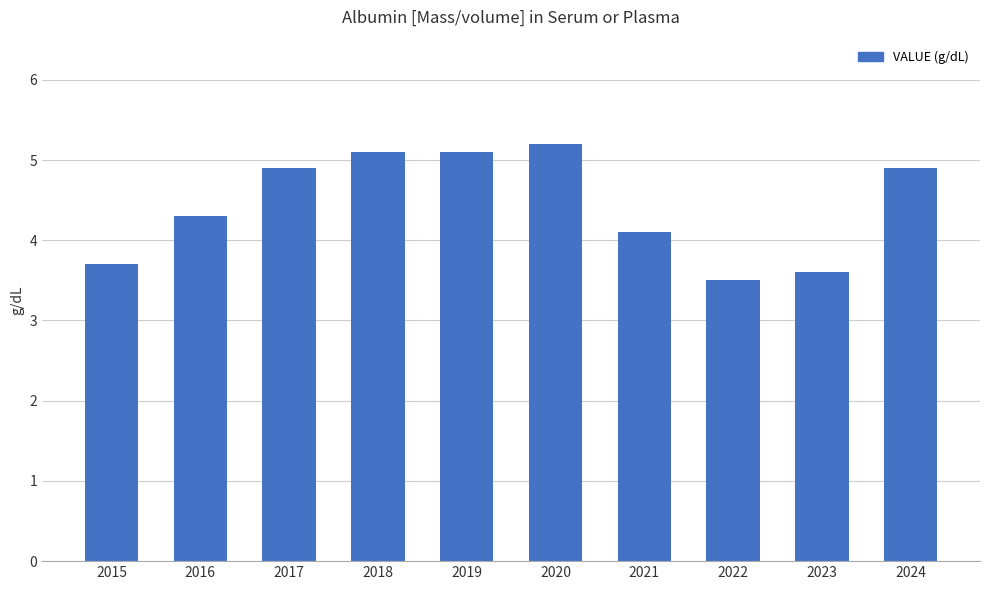

How many data points does each series have?

10